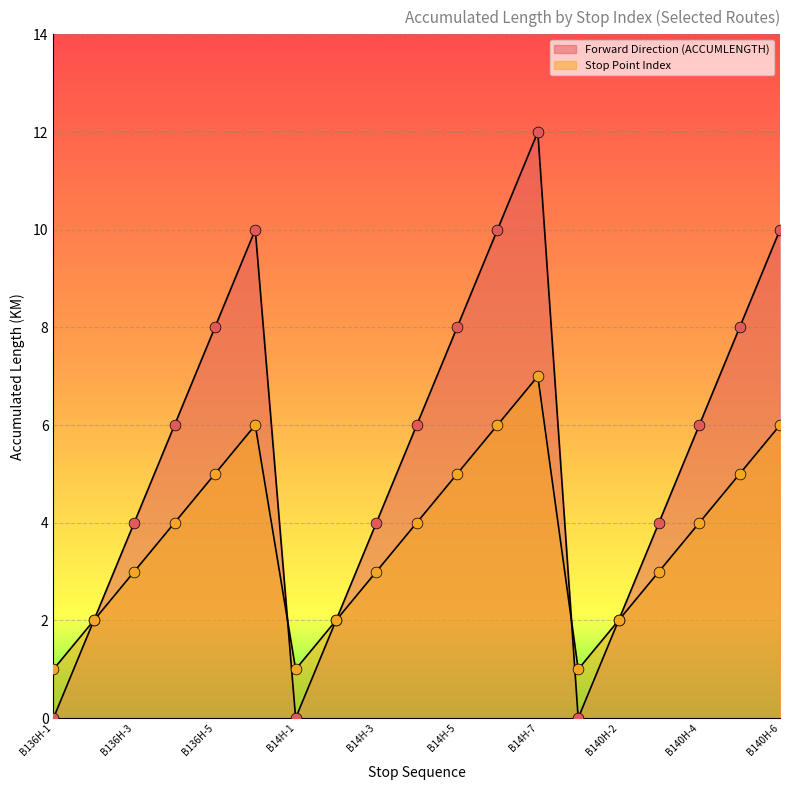

What are all the series names shown in the legend?

Forward Direction (ACCUMLENGTH), Stop Point Index